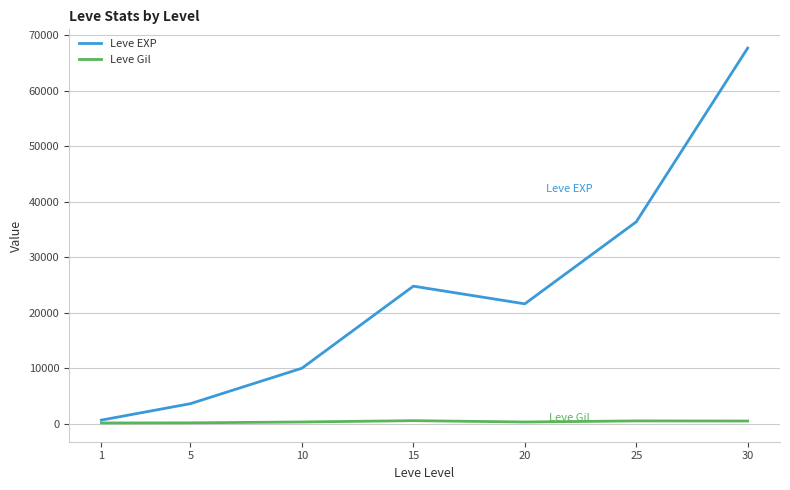

Between 15 and 25, which series saw the biggest shift?

Leve EXP